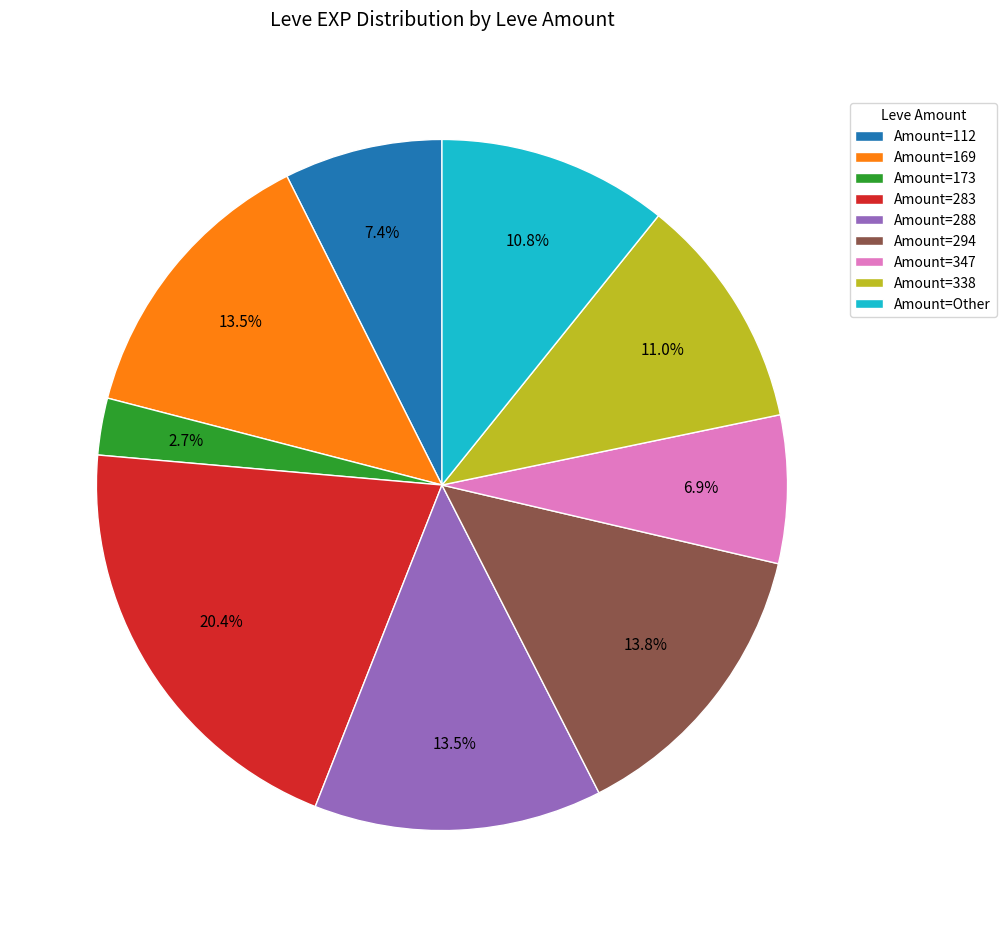

What is the ratio of the value at Amount=288 to the value at Amount=169?

1.0